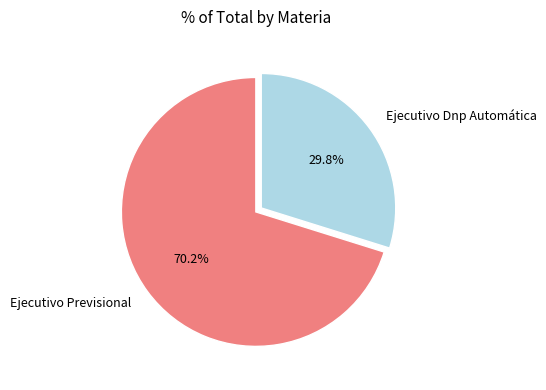

True or false: Ejecutivo Dnp Automática accounts for 30% of the total.

True